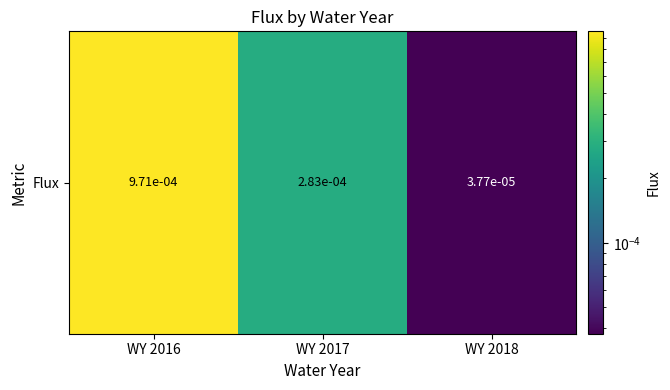

List the labels in order of value, smallest first.

WY 2018, WY 2017, WY 2016